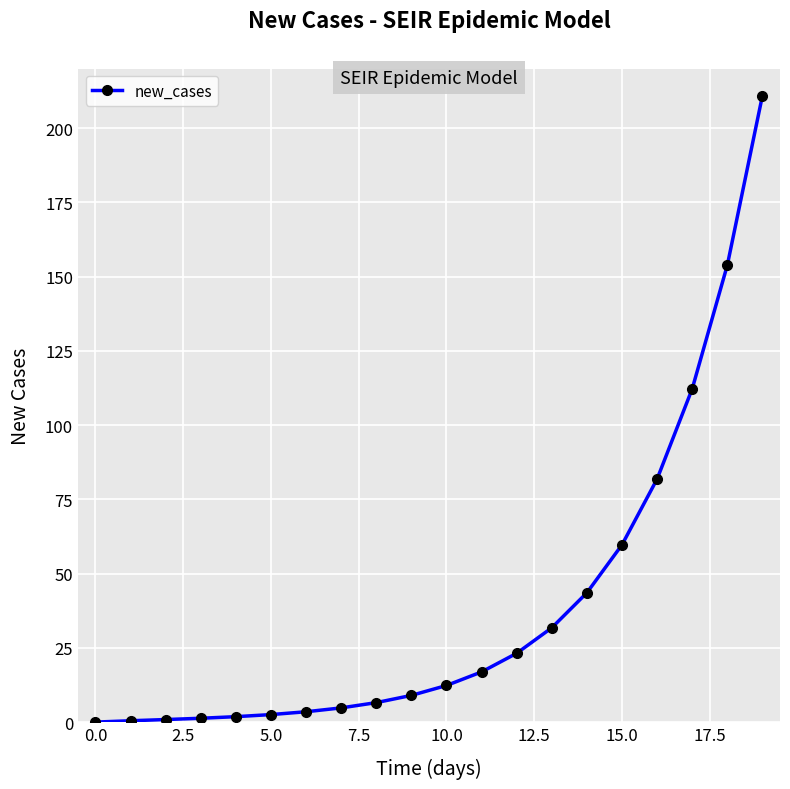

What is the greatest value displayed?

211.0